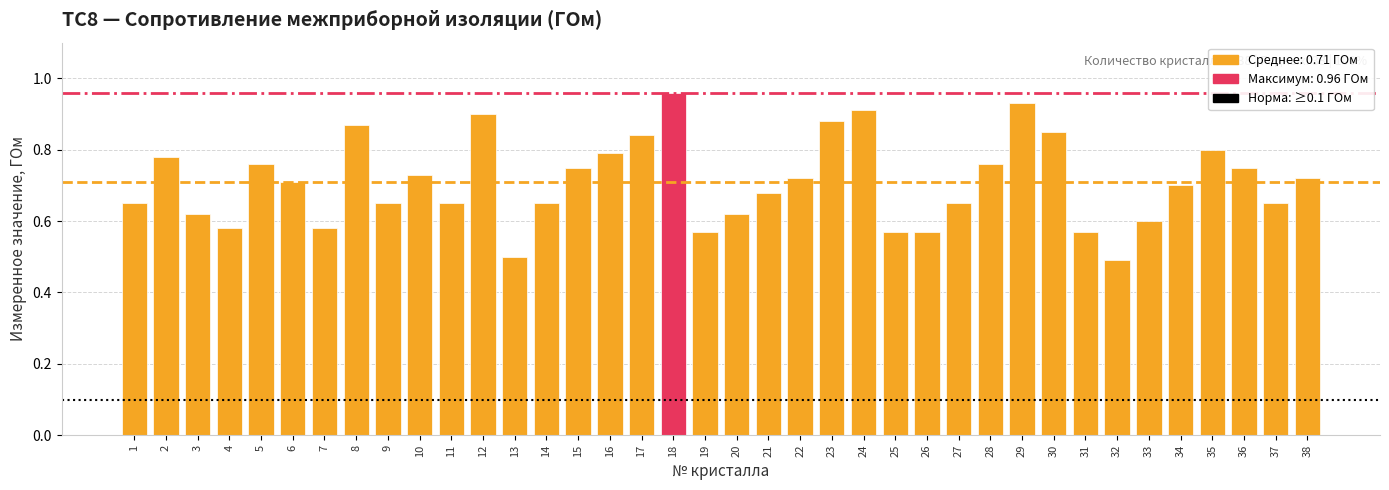

What is the difference between the second highest and second lowest values?

0.4